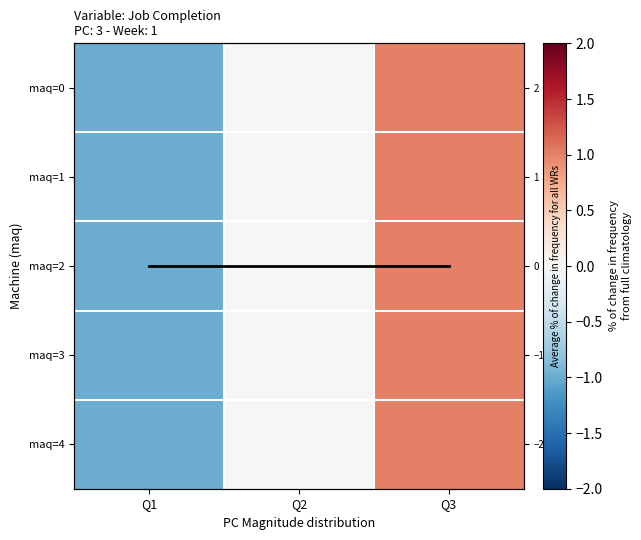

How many data points in 2 are above 0?

1